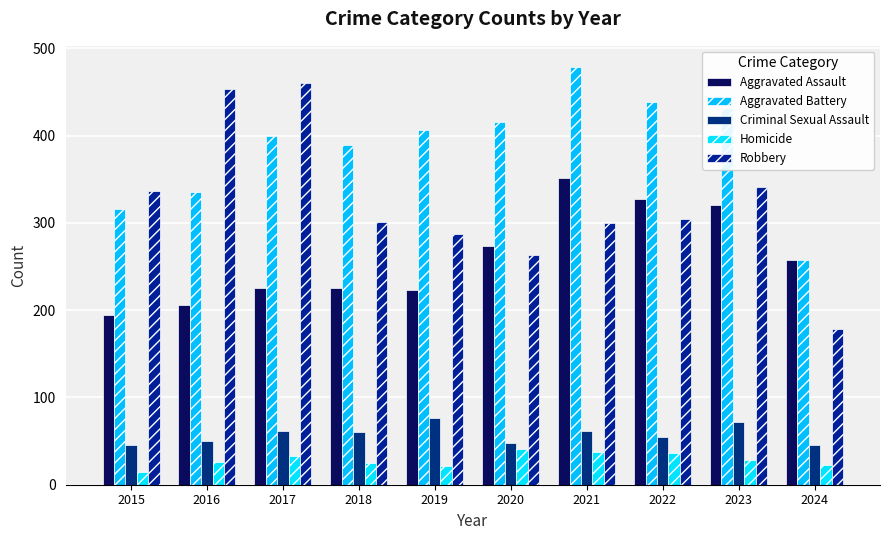

Reading left to right, transcribe all the data shown in this chart.

Aggravated Assault: 194	206	225	225	223	273	352	327	320	258
Aggravated Battery: 316	336	400	389	407	416	479	439	432	257
Criminal Sexual Assault: 46	50	62	60	77	48	61	55	72	45
Homicide: 15	26	33	25	22	41	38	36	28	23
Robbery: 337	454	460	301	287	263	300	304	341	179